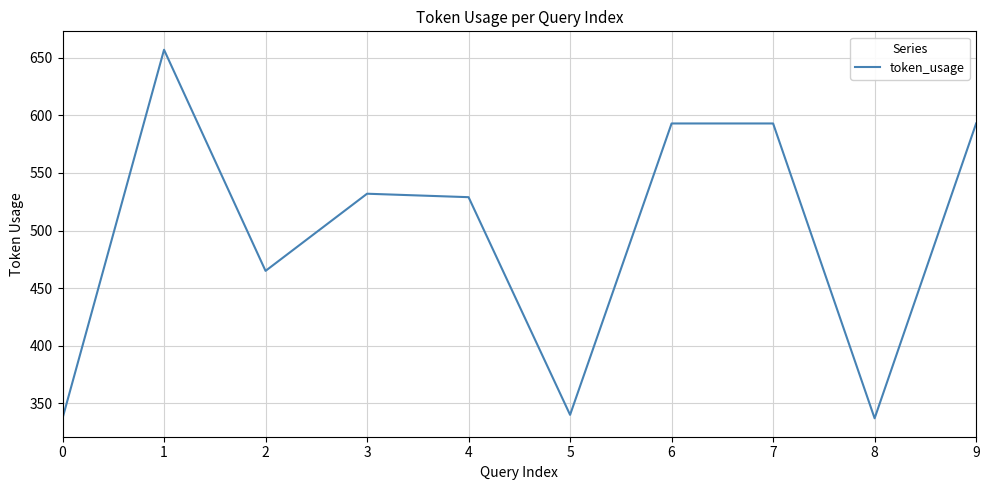

What is the difference between the values at 5 and 9?

253